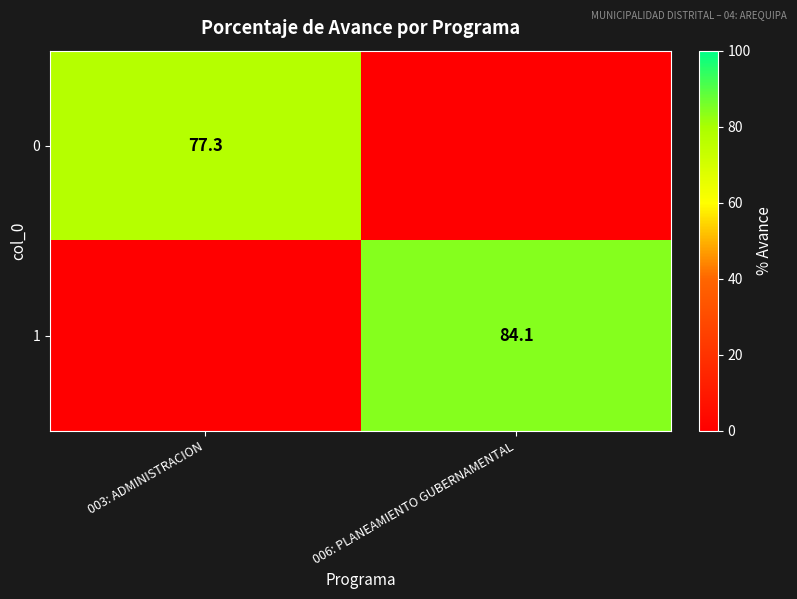

Is it true that 0 equals 77.3 at 003: ADMINISTRACION?

True